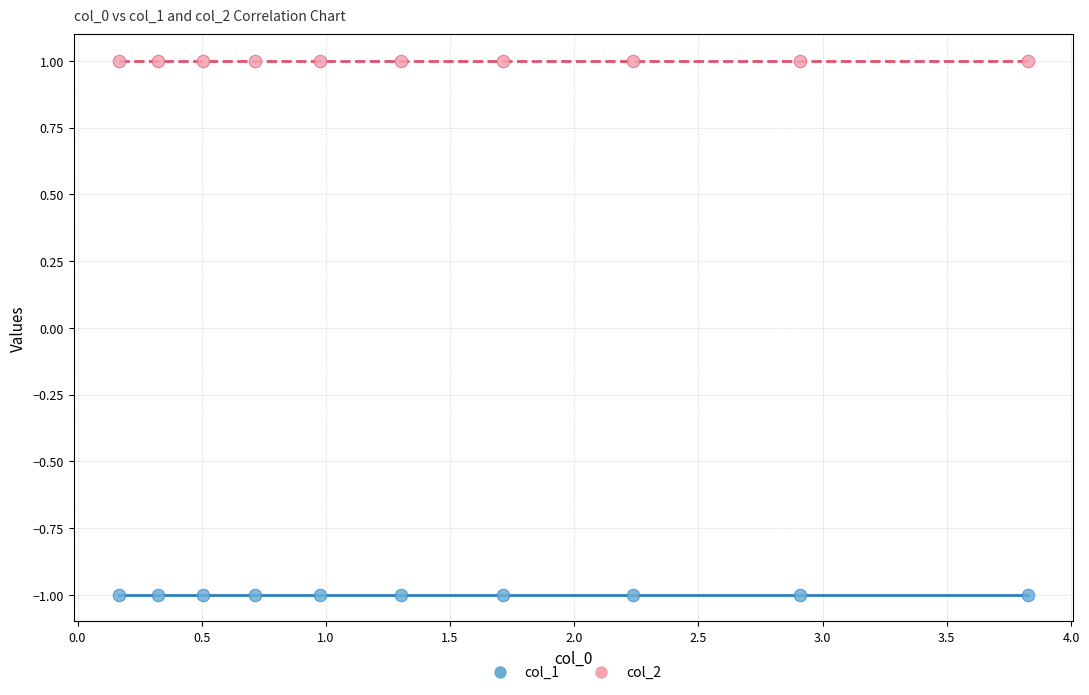

Which series contains the lowest Y value?

col_1